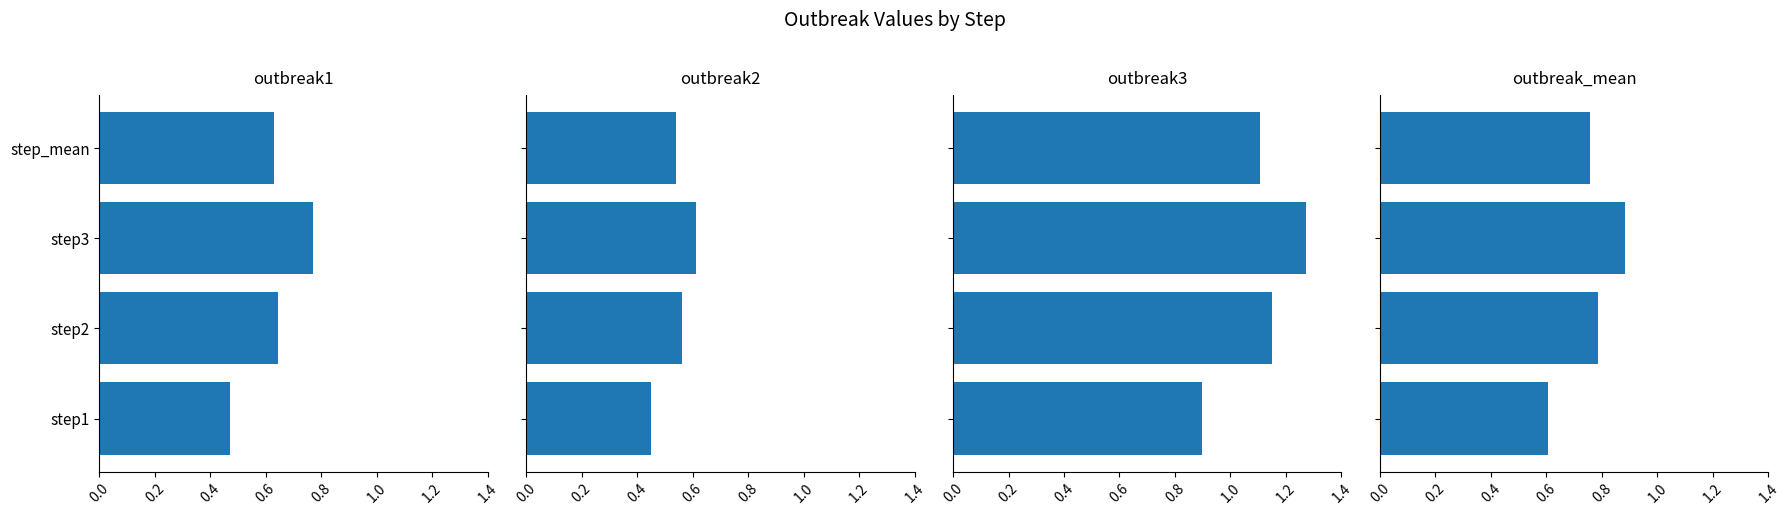

Does the chart contain any negative values?

No